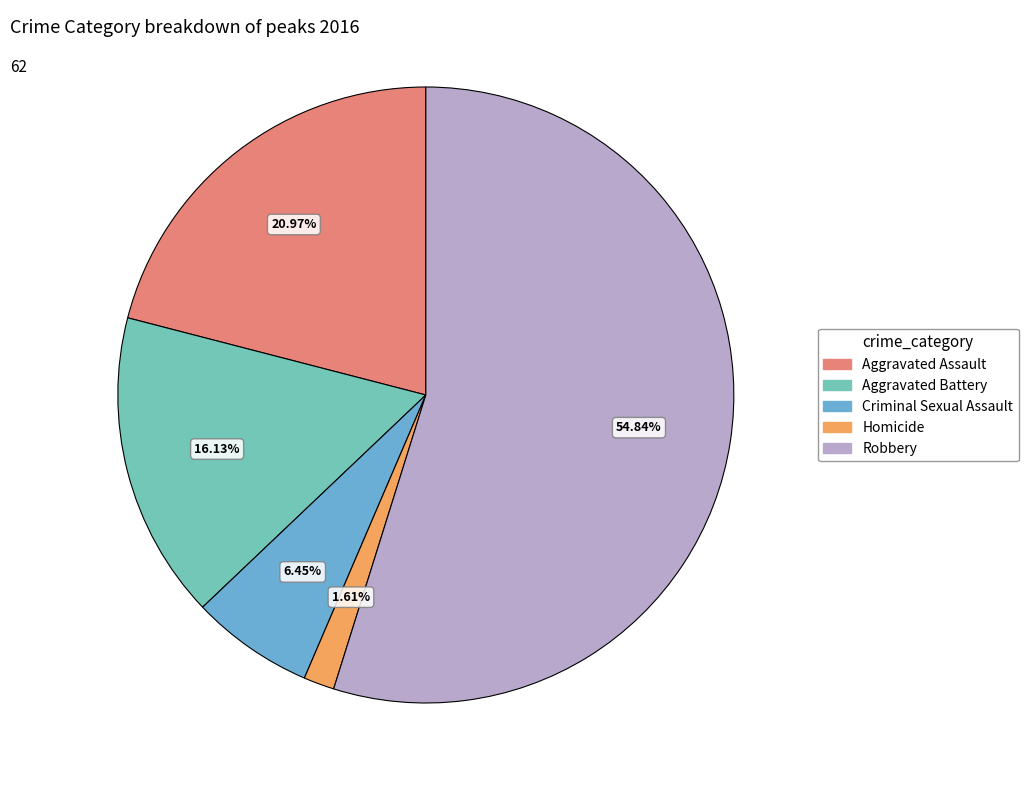

Rank the categories by value from lowest to highest.

Homicide, Criminal Sexual Assault, Aggravated Battery, Aggravated Assault, Robbery